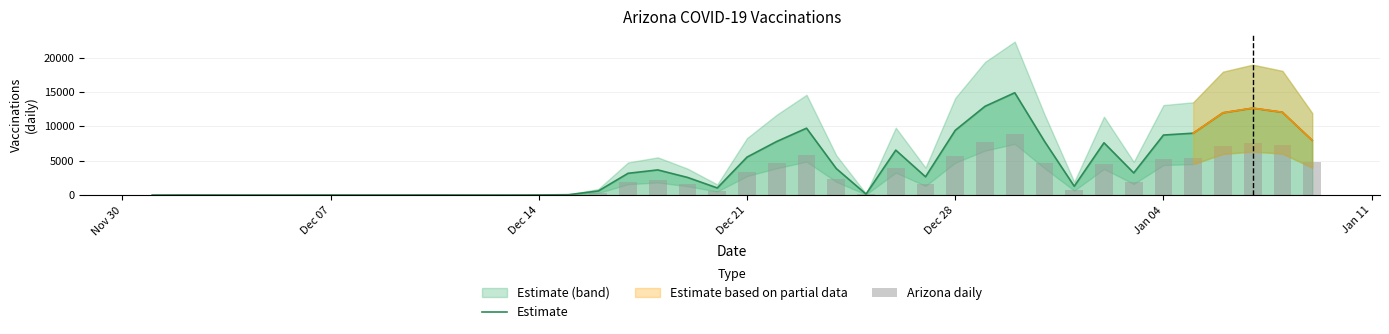

How many groups of bars are there?

40